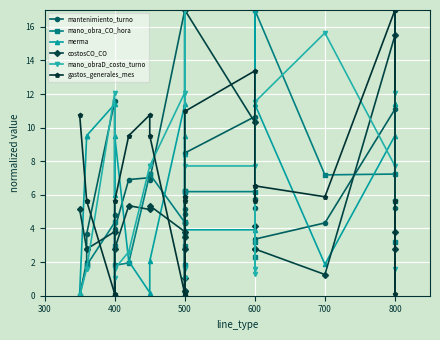

What is the difference between the mano_obraD_costo_turno values at 9 and 400?

10.5